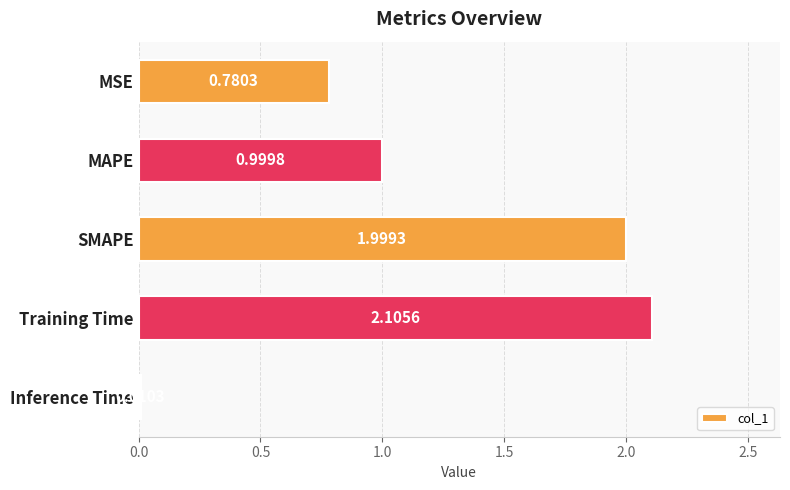

Between Inference Time and MAPE, which is larger?

MAPE